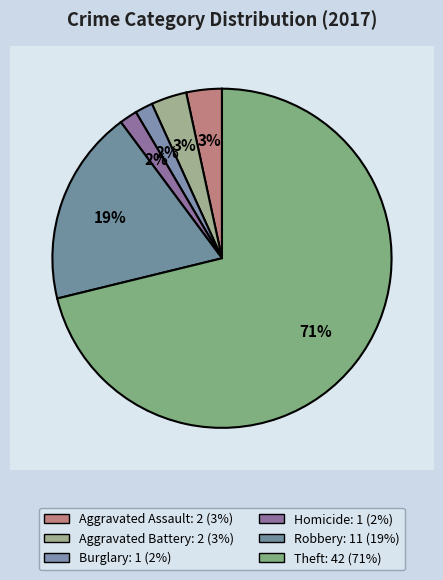

Between Homicide and Robbery, which is larger?

Robbery